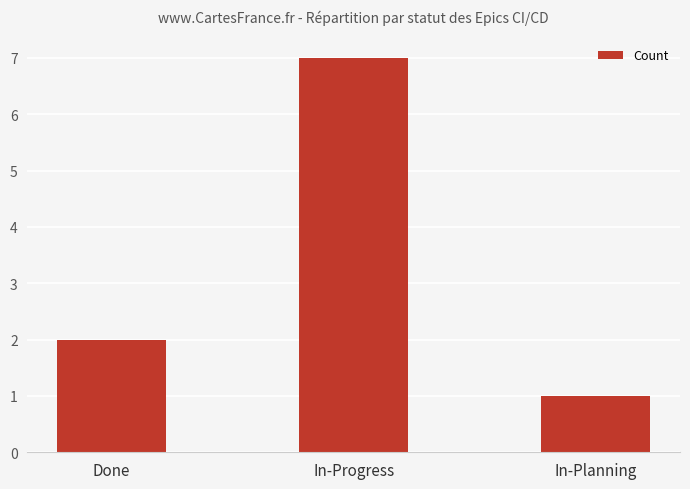

Does the chart contain any negative values?

No